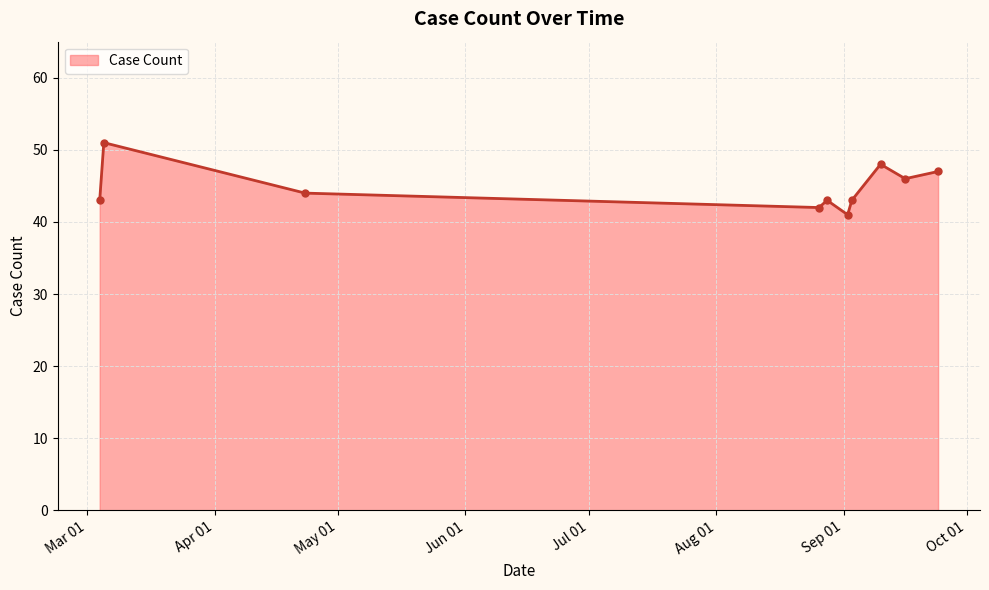

What is the average value?

45